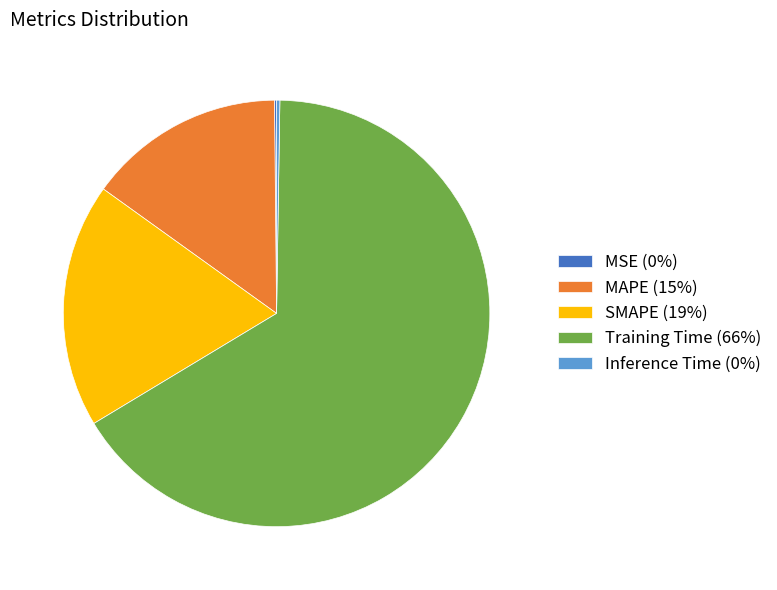

Is there any slice that represents more than half of the pie?

Yes